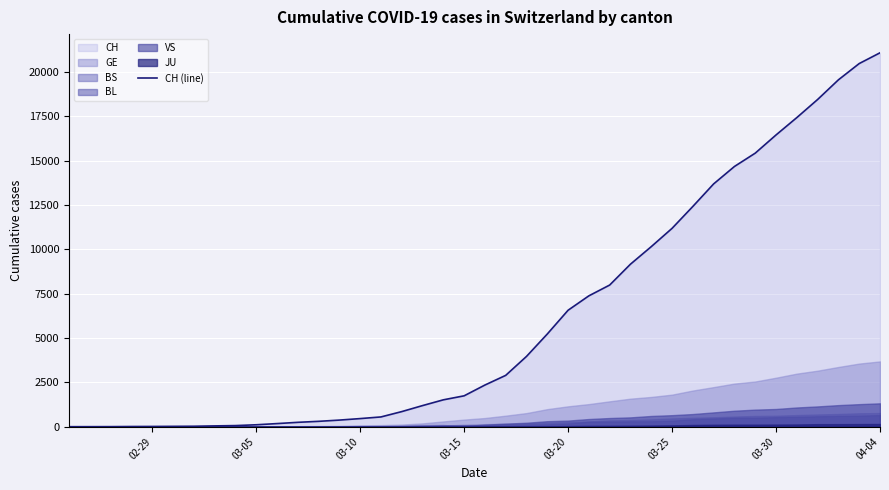

What is the maximum value for CH (line)?

21088